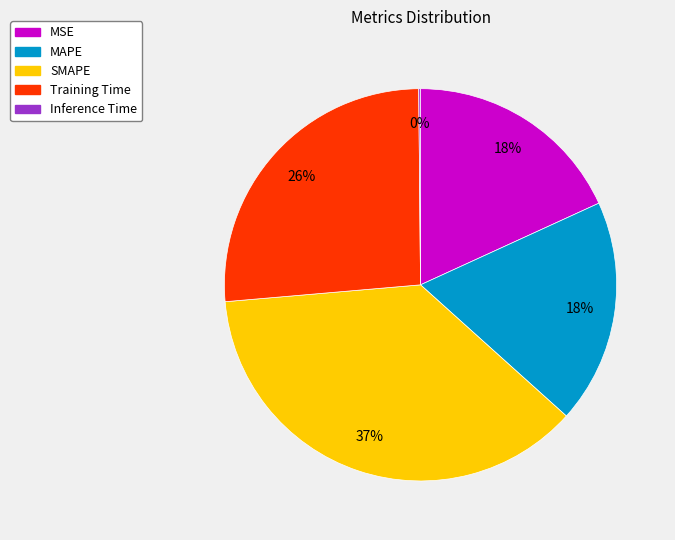

The MSE slice represents 18% of the pie. True or false?

True